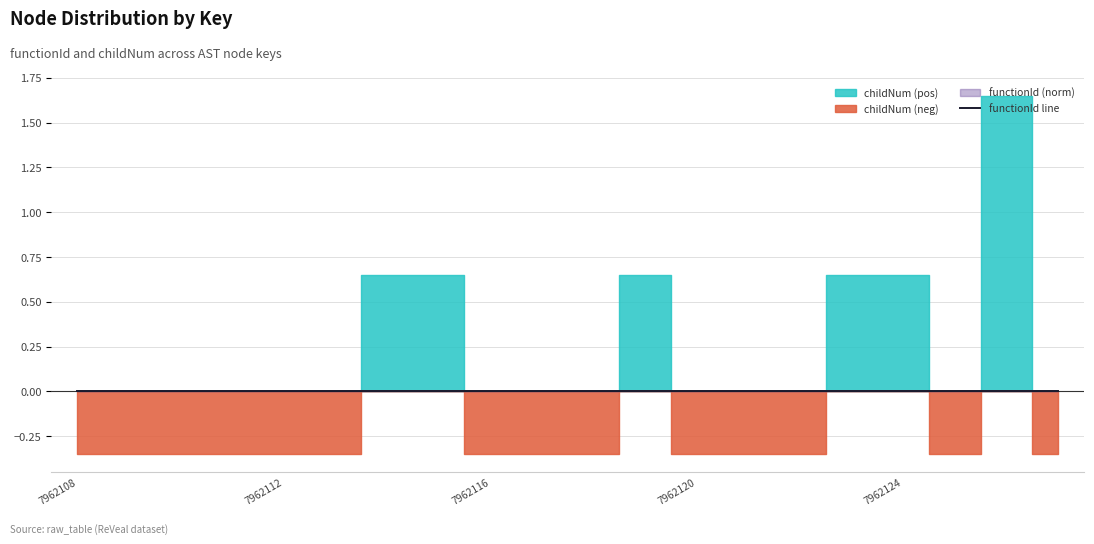

True or false: childNum and functionId cross at least once.

False